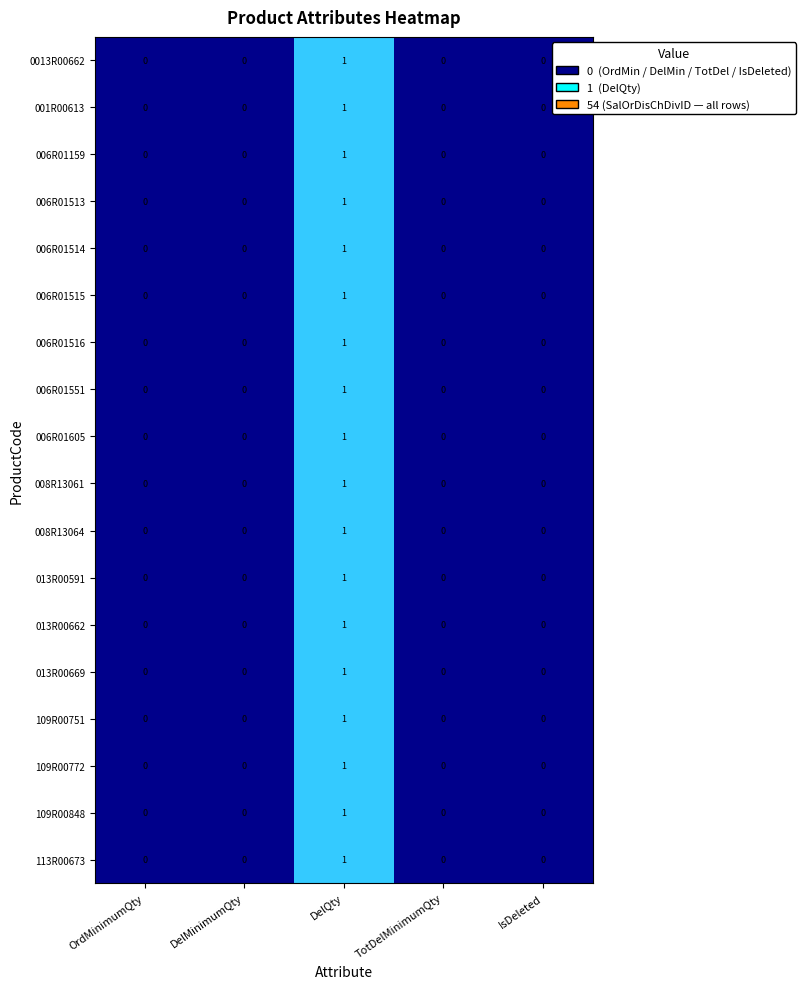

The 013R00591 series shows 1 at IsDeleted. True or false?

False